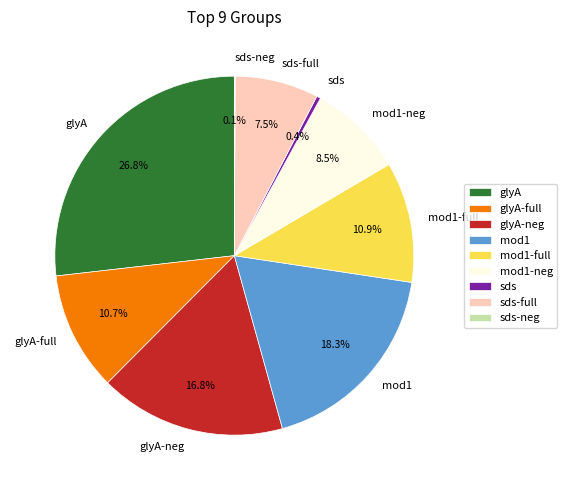

To the nearest percent, what is the average slice percentage?

11%